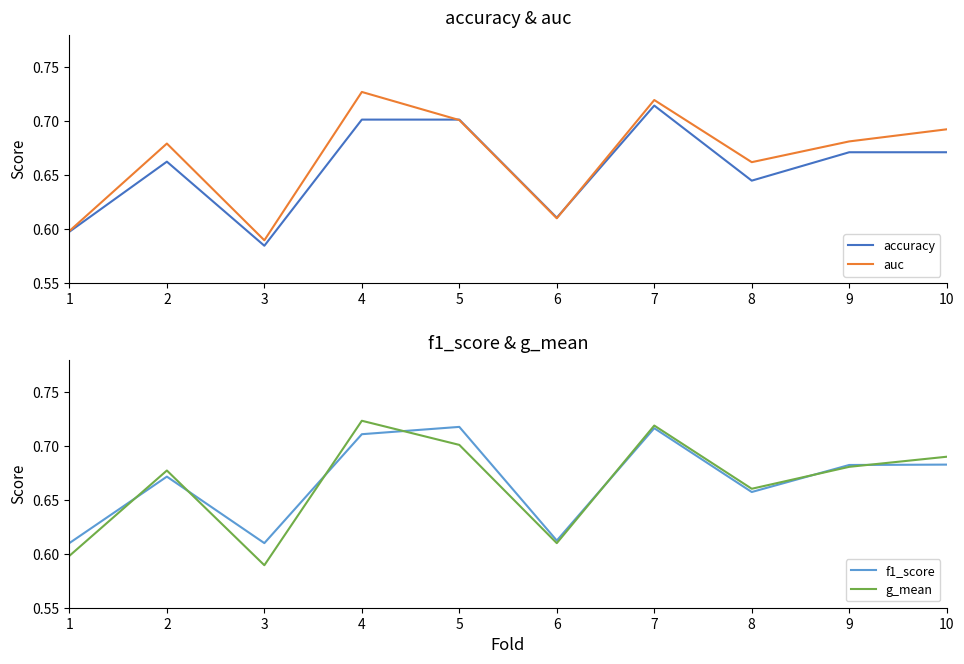

Reading left to right, list all the values displayed in this chart.

accuracy: 0.6	0.7	0.6	0.7	0.7	0.6	0.7	0.6	0.7	0.7
auc: 0.6	0.7	0.6	0.7	0.7	0.6	0.7	0.7	0.7	0.7
f1_score: 0.6	0.7	0.6	0.7	0.7	0.6	0.7	0.7	0.7	0.7
g_mean: 0.6	0.7	0.6	0.7	0.7	0.6	0.7	0.7	0.7	0.7